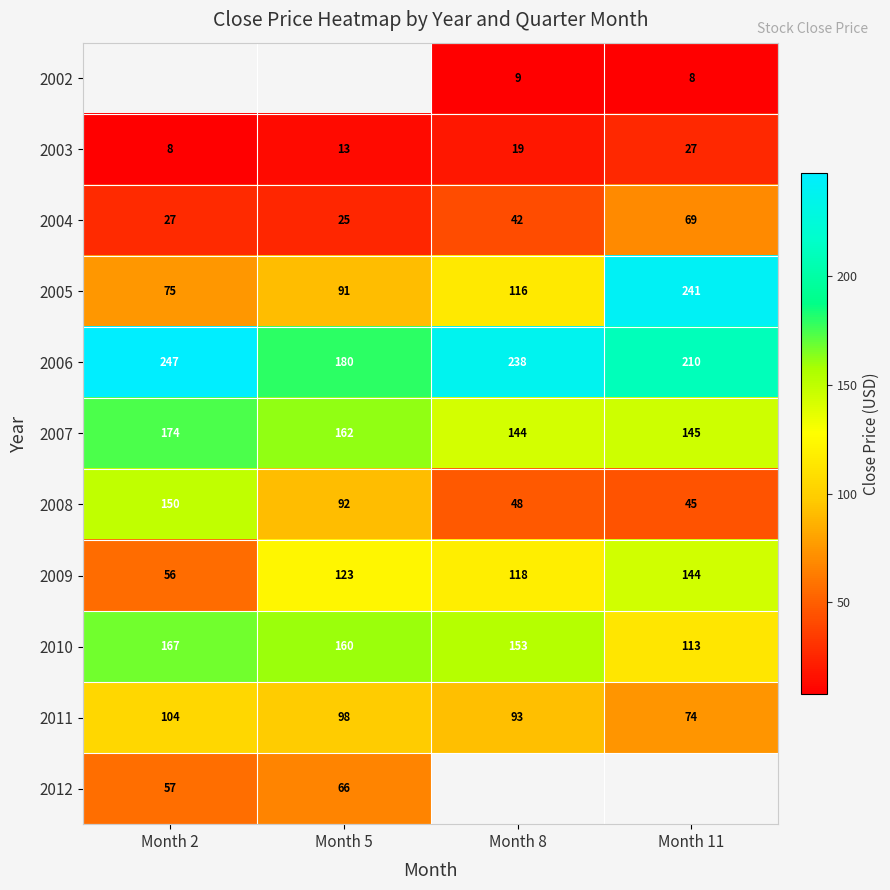

What is the difference between the maximum and minimum values in the 2008 series?

105.0